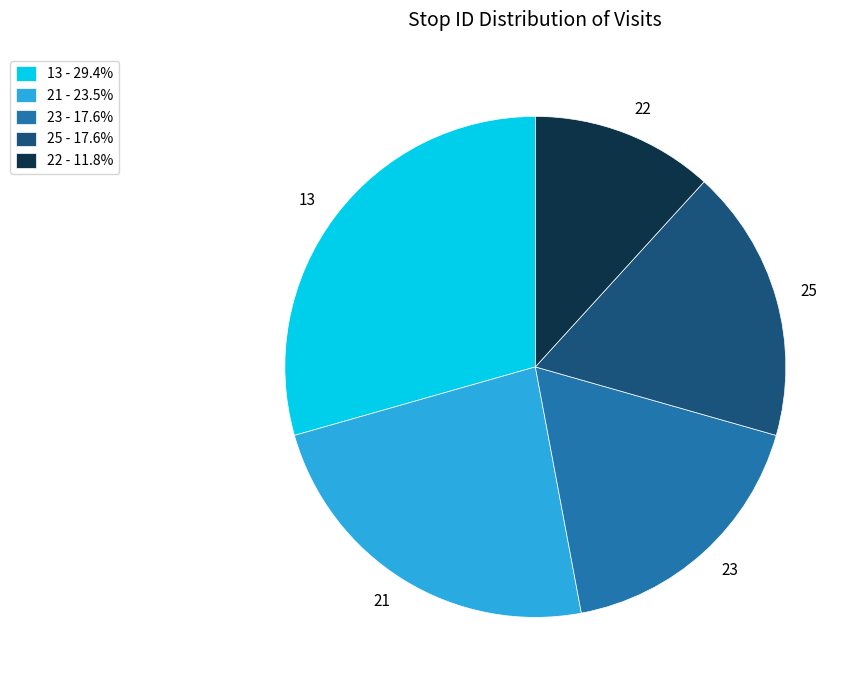

Do 25 and 22 together represent more than half of the pie?

No